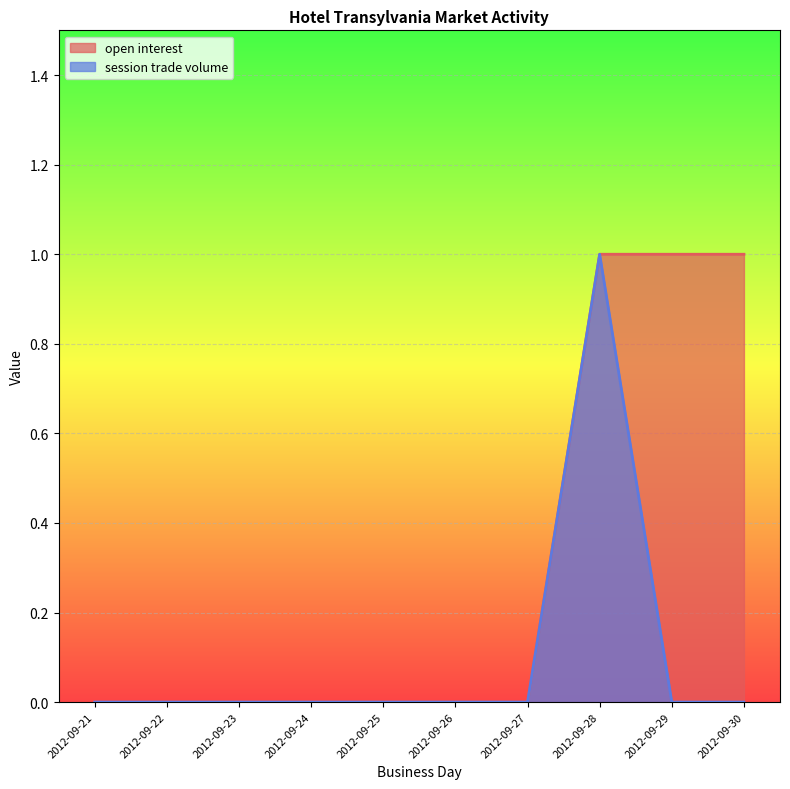

Reading right to left, extract all data points from this chart.

open interest: 1	1	1	0	0	0	0	0	0	0
session trade volume: 0	0	1	0	0	0	0	0	0	0